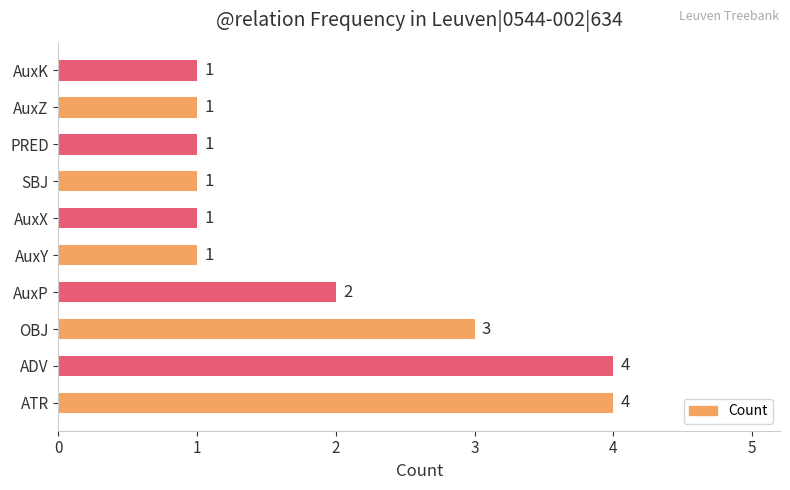

What is the sum of all values?

19